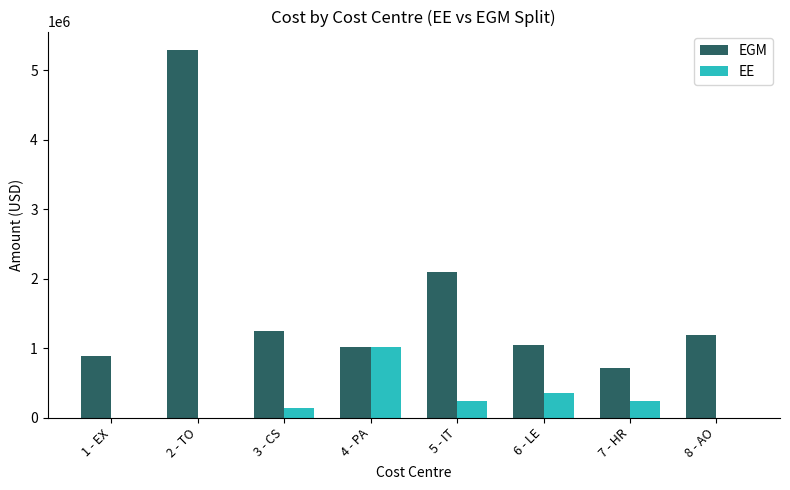

The value of EE at 8 - AO is 361545.3. True or false?

False